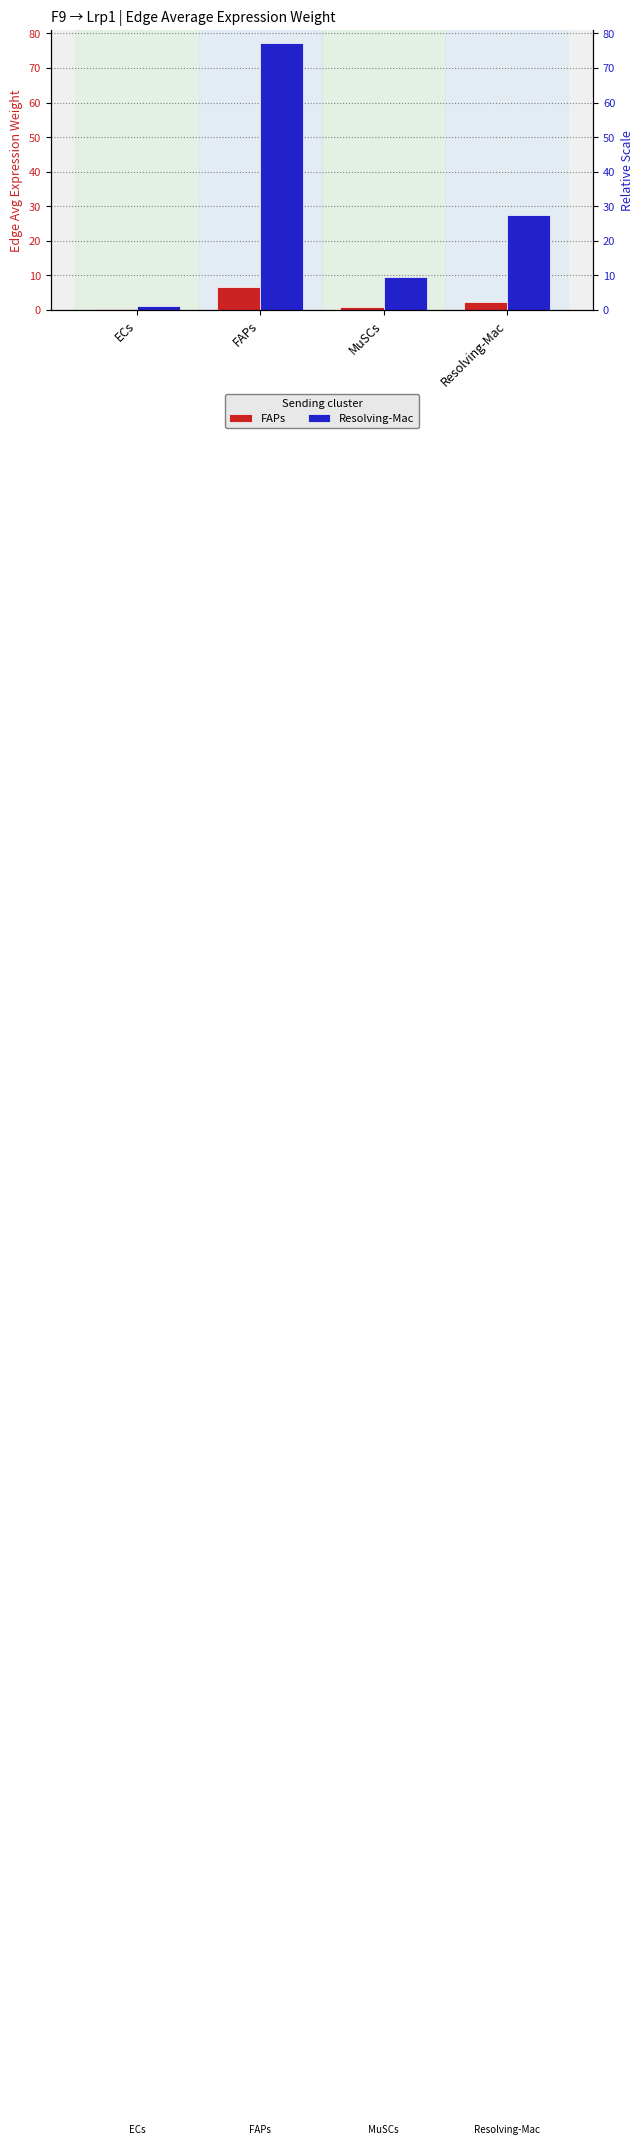

What position from the right is ECs?

4